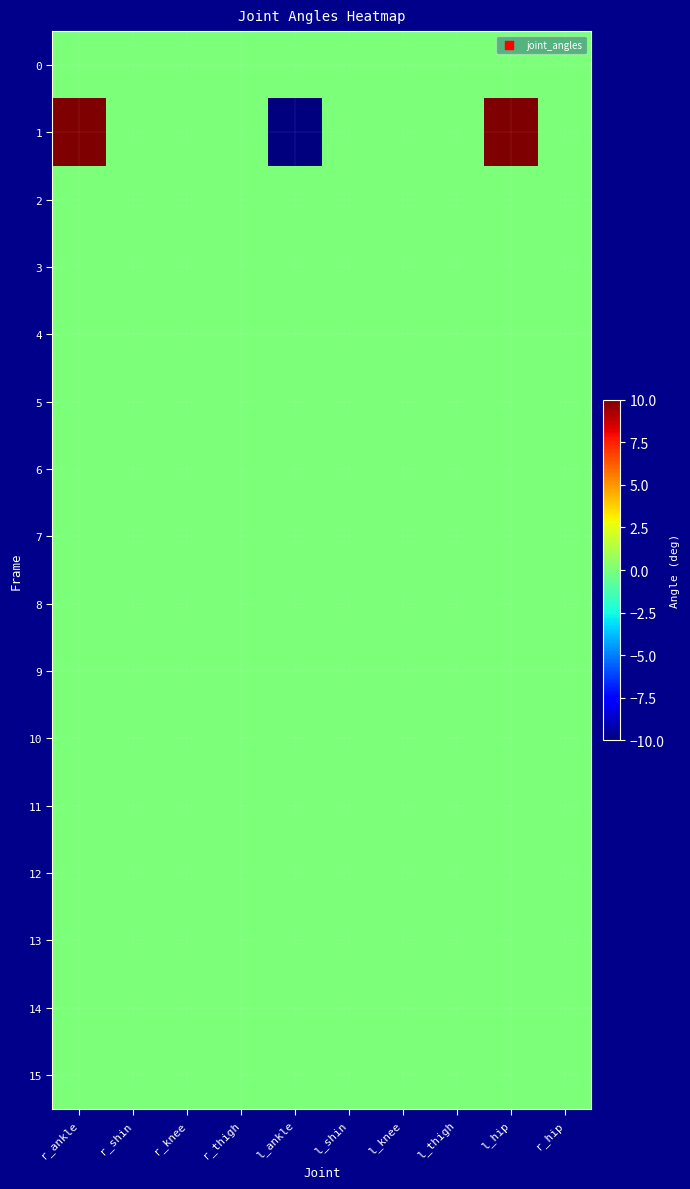

Rank the series at r_ankle from highest to lowest value.

1, 0, 2, 3, 4, 5, 6, 7, 8, 9, 10, 11, 12, 13, 14, 15